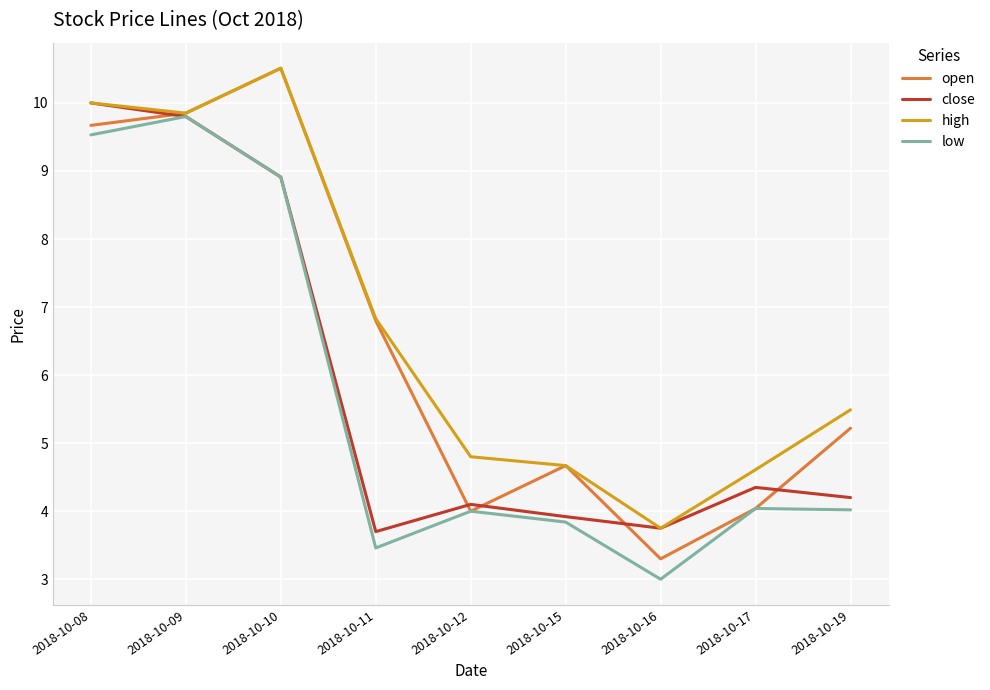

True or false: low has a value of 5.8 at 2018-10-09.

False